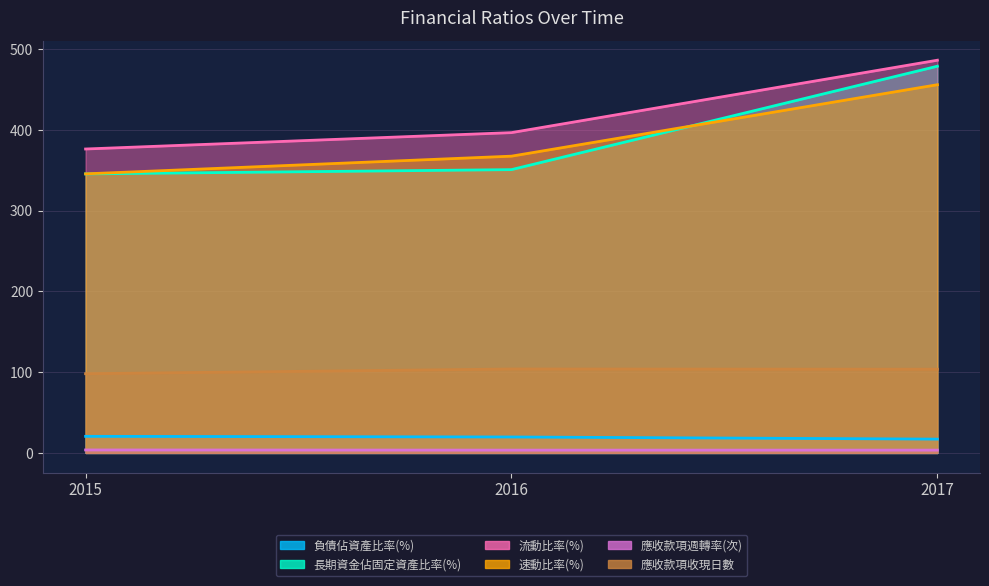

The 應收款項週轉率(次) series shows 3.5 at 2015-01-01. True or false?

True